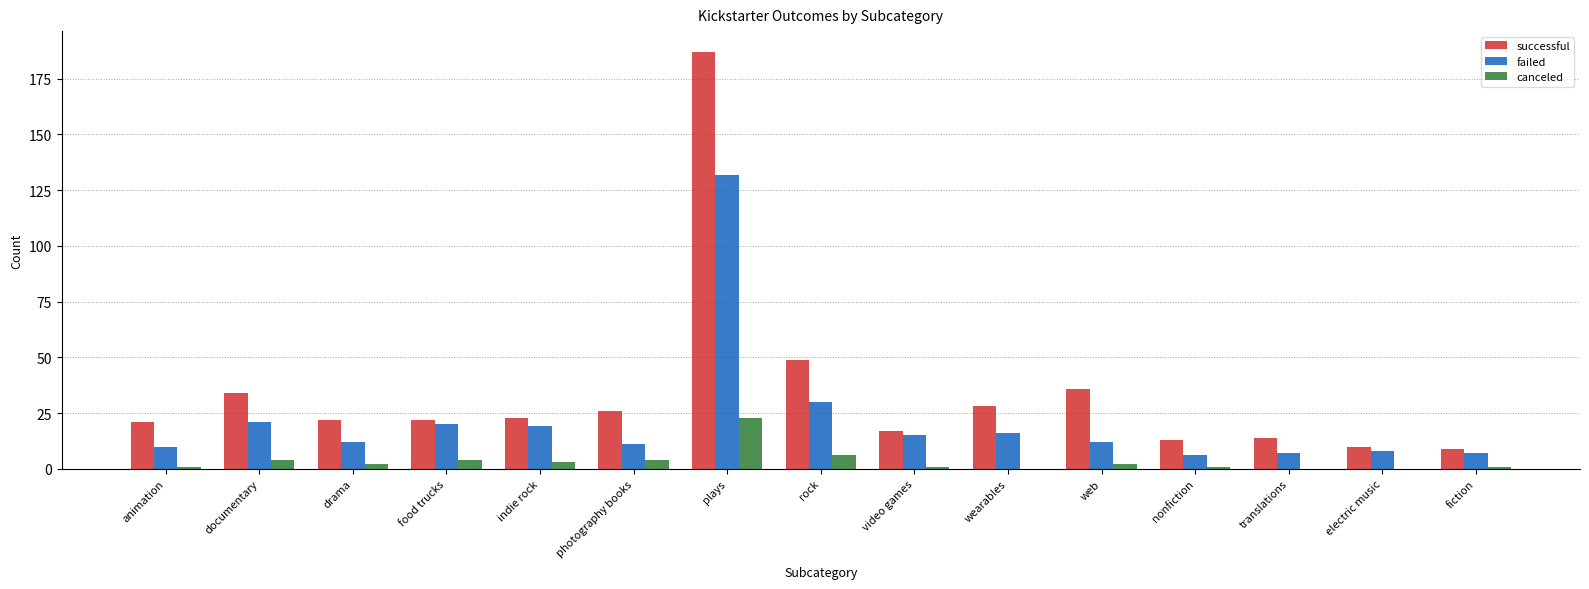

Where does the failed series first go above 12?

documentary